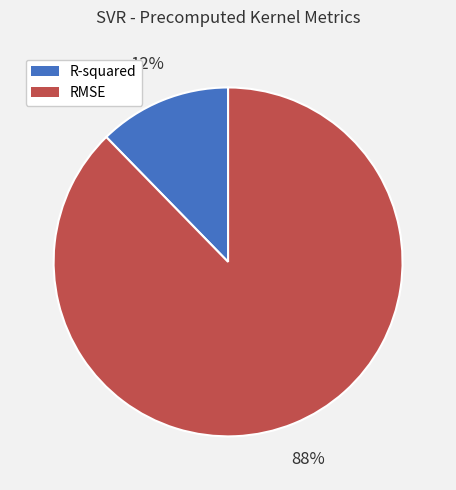

Is it true that RMSE is 99% of the pie?

False